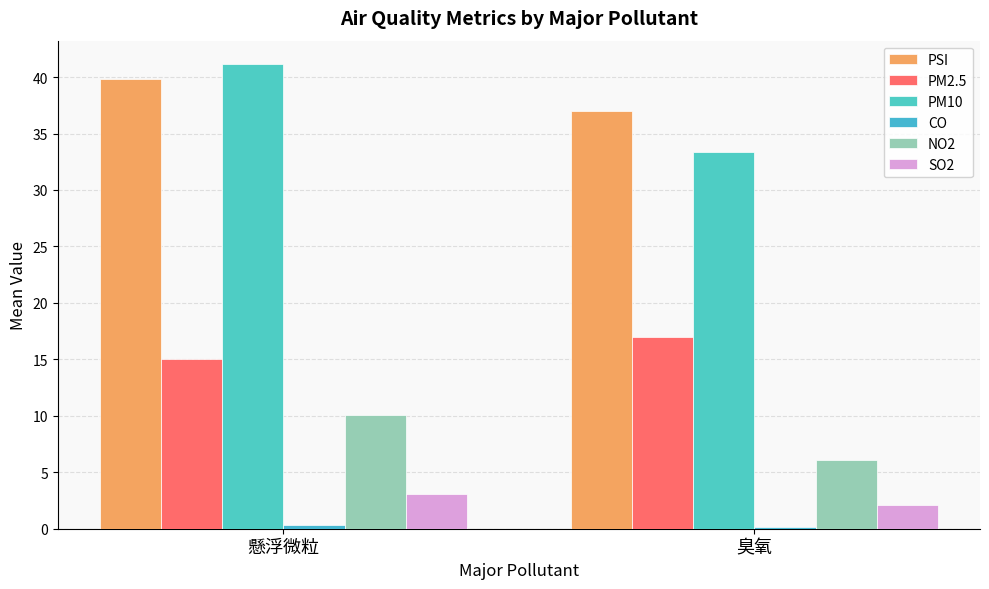

Reading left to right, list all the values displayed in this chart.

PSI: 39.9	37.0
PM2.5: 15.0	17.0
PM10: 41.2	33.3
CO: 0.3	0.1
NO2: 10.1	6.1
SO2: 3.1	2.1